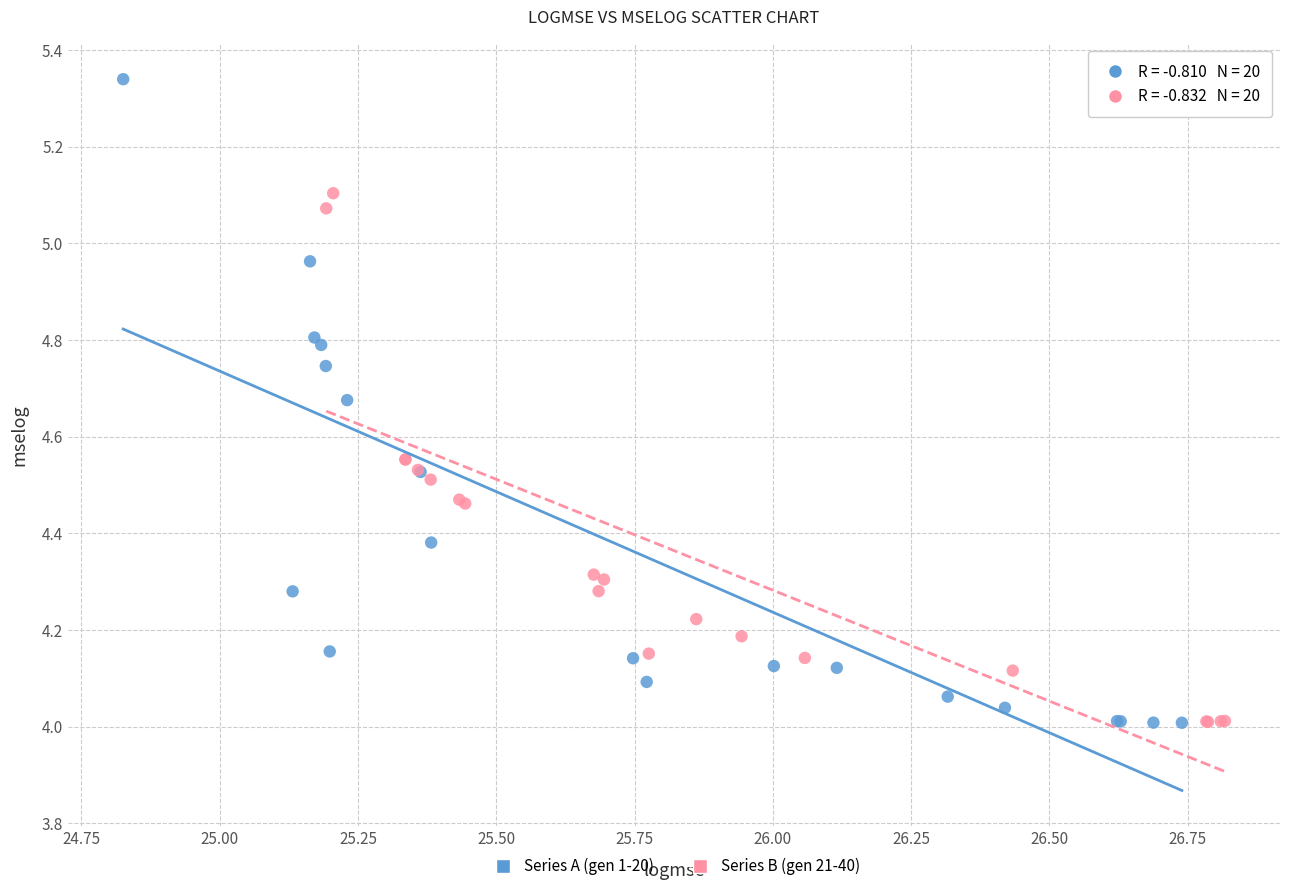

Which series has the largest Y range (max minus min)?

Series A (gen 1-20)